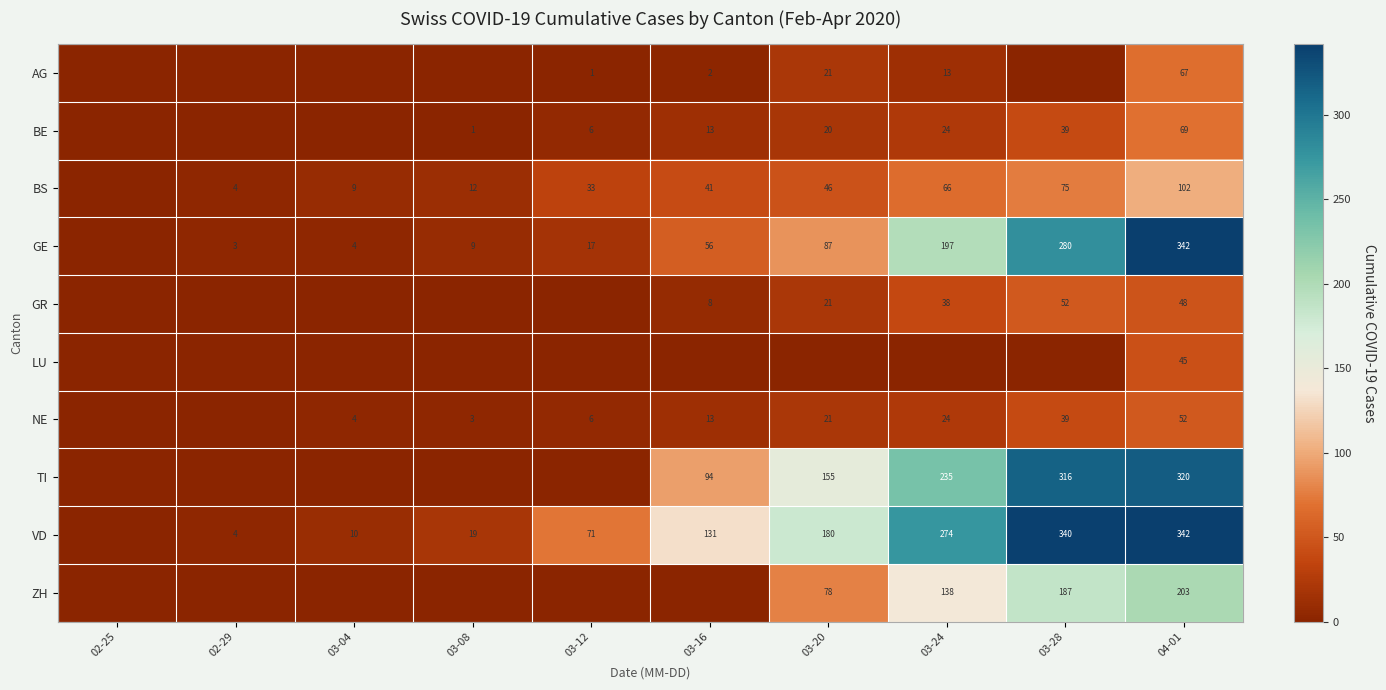

How many values in the GR series are below 8?

5